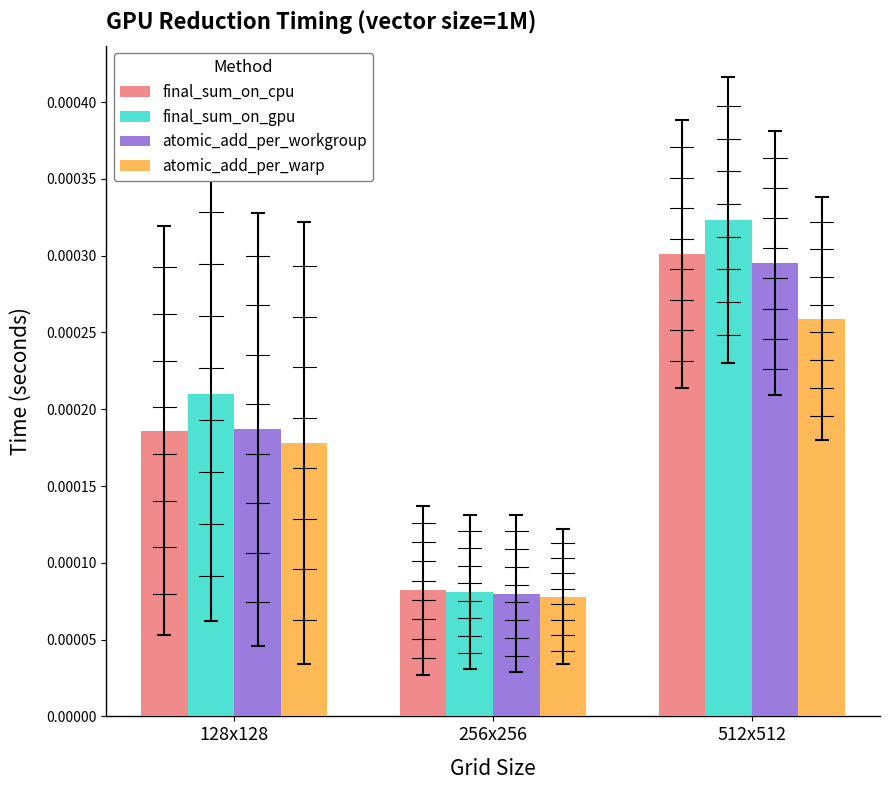

What is the label of the 1st bar from the left?

128x128